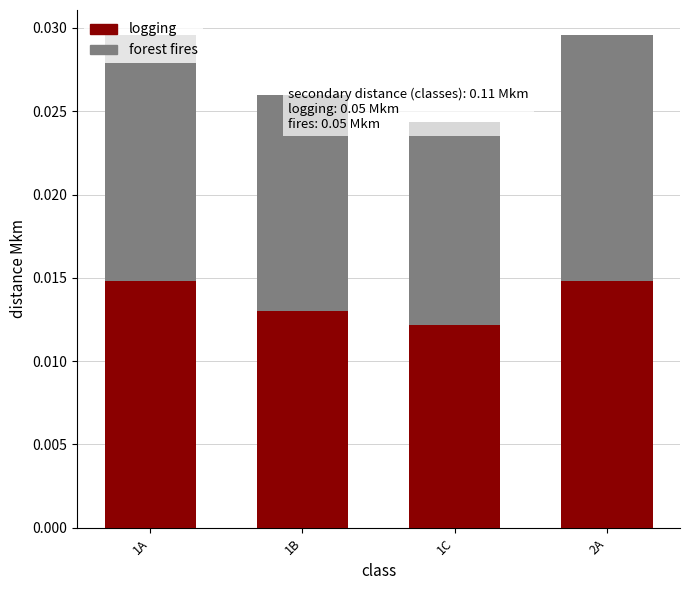

True or false: logging has a value of 0.0 at 1A.

False